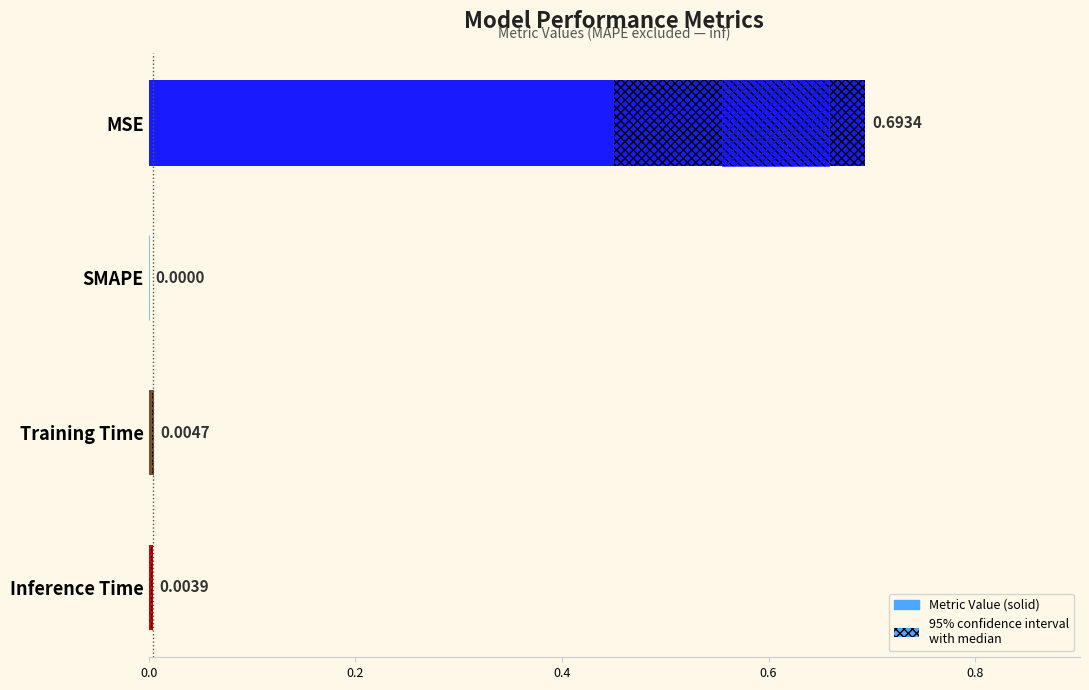

The chart shows a value of 0.3 at MSE. True or false?

False